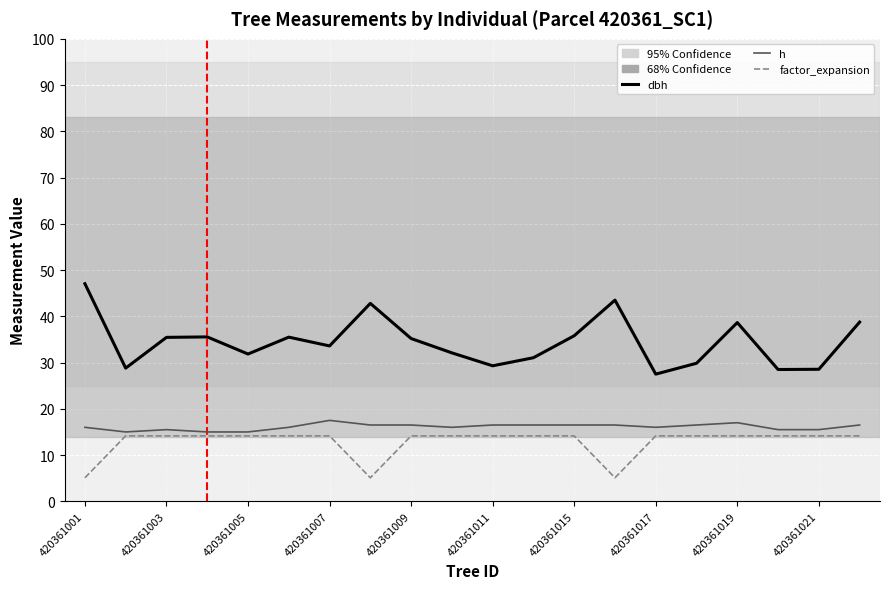

List the series in order of their overall mean, highest first.

dbh, h, factor_expansion